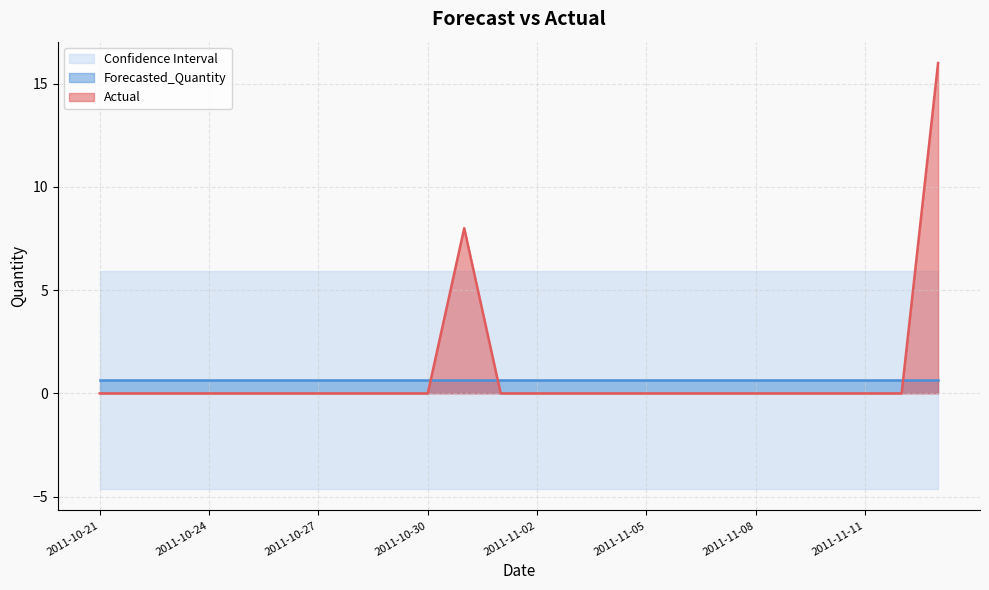

True or false: Actual and Lower_Bound cross at least once.

False